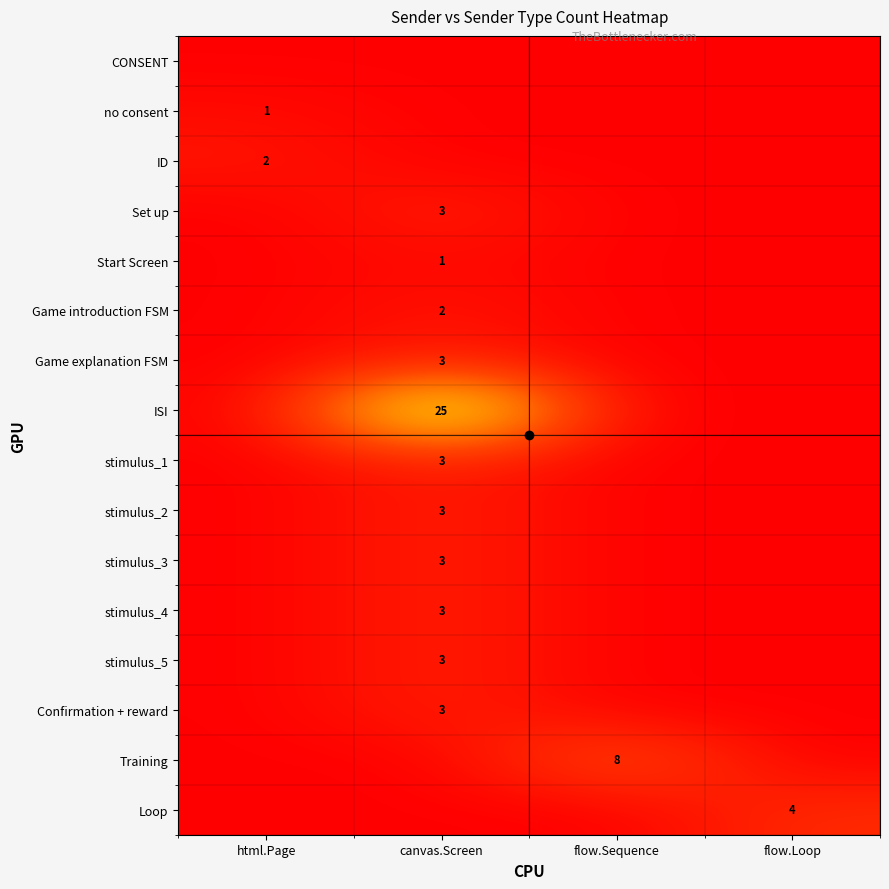

At how many categories does at least one series exceed 2?

3